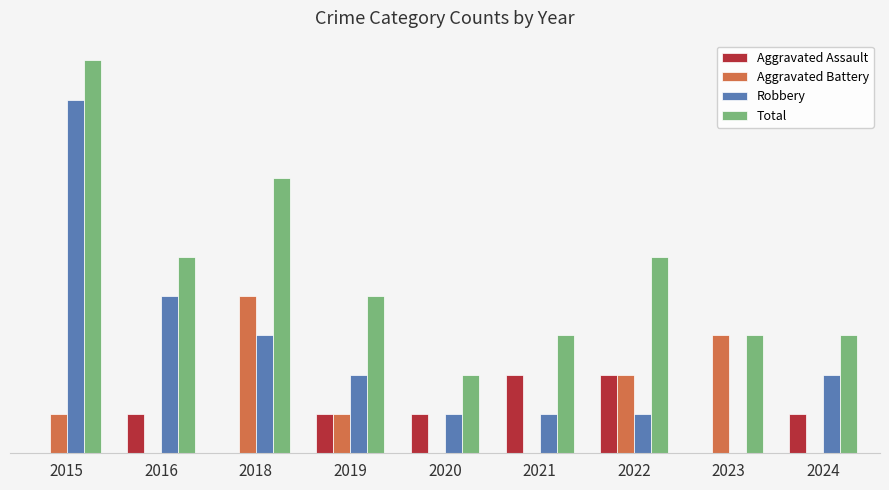

Reading left to right, transcribe all the data shown in this chart.

Aggravated Assault: 0	1	0	1	1	2	2	0	1
Aggravated Battery: 1	0	4	1	0	0	2	3	0
Robbery: 9	4	3	2	1	1	1	0	2
Total: 10	5	7	4	2	3	5	3	3